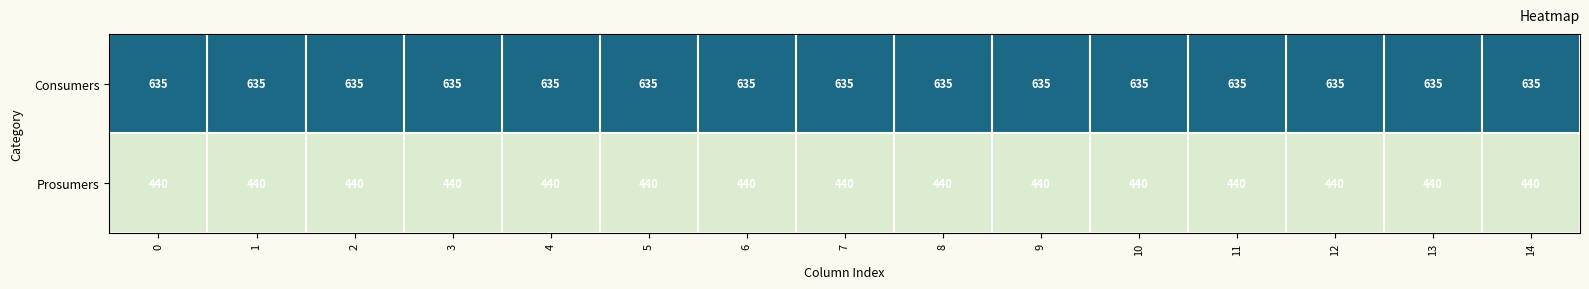

What is the average value of the Prosumers series?

440